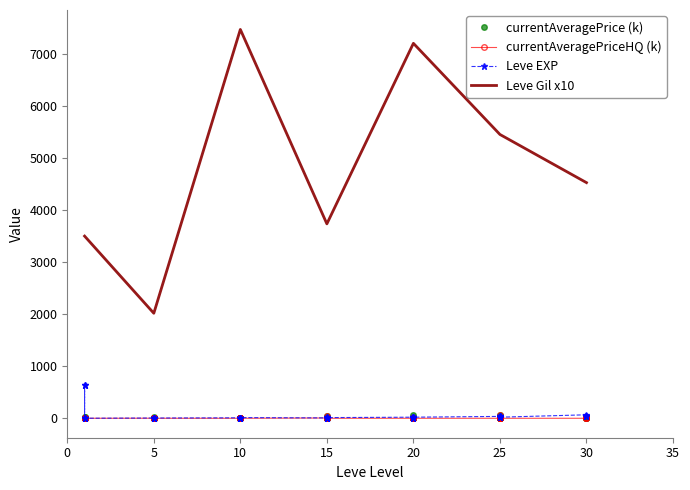

The currentAveragePrice series shows 0.0 at 30. True or false?

True